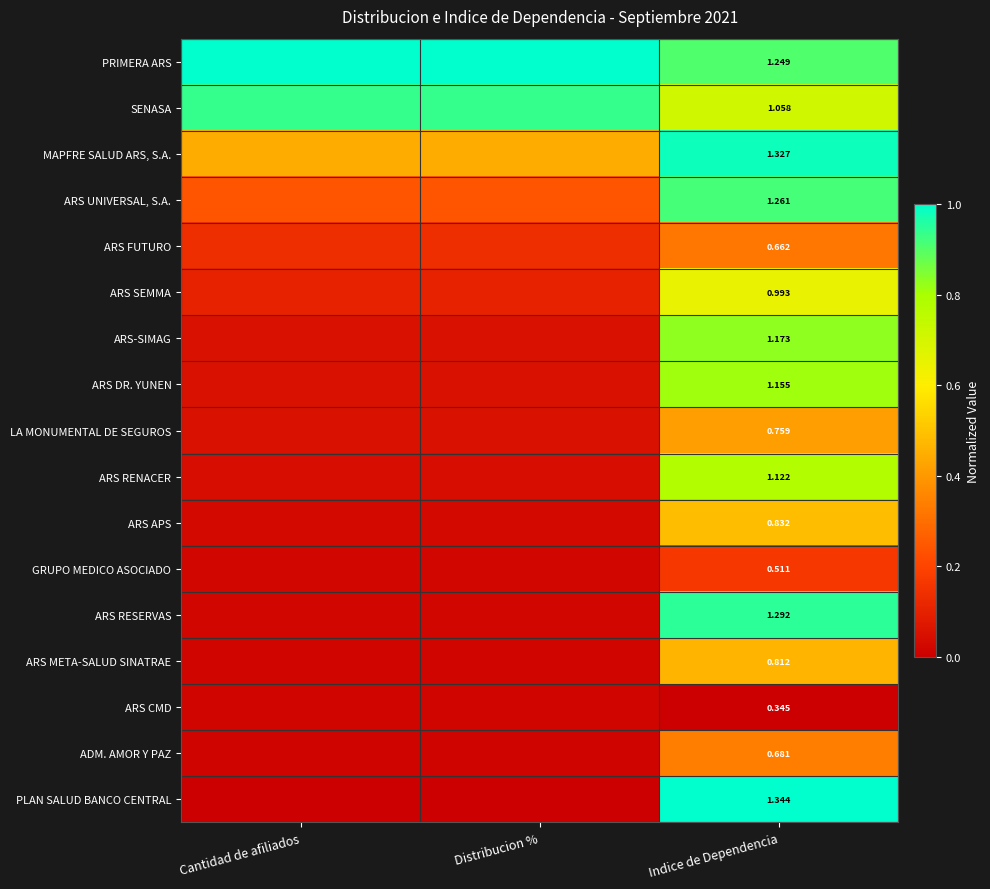

At Distribucion %, list the series in order from largest to smallest.

PRIMERA ARS, SENASA, MAPFRE SALUD ARS, S.A., ARS UNIVERSAL, S.A., ARS FUTURO, ARS SEMMA, ARS-SIMAG, ARS DR. YUNEN, LA MONUMENTAL DE SEGUROS, ARS RENACER, ARS APS, GRUPO MEDICO ASOCIADO, ARS RESERVAS, ARS META-SALUD SINATRAE, ARS CMD, ADM. AMOR Y PAZ, PLAN SALUD BANCO CENTRAL